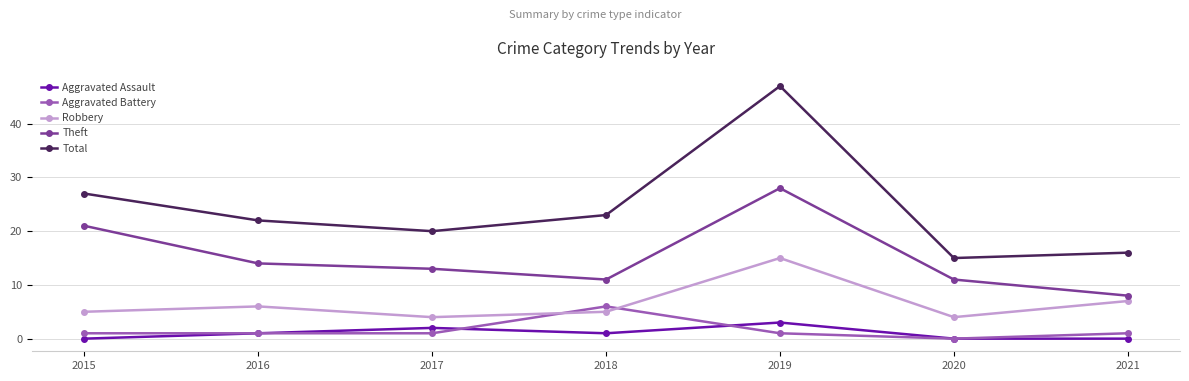

Count the number of data series in this chart.

5